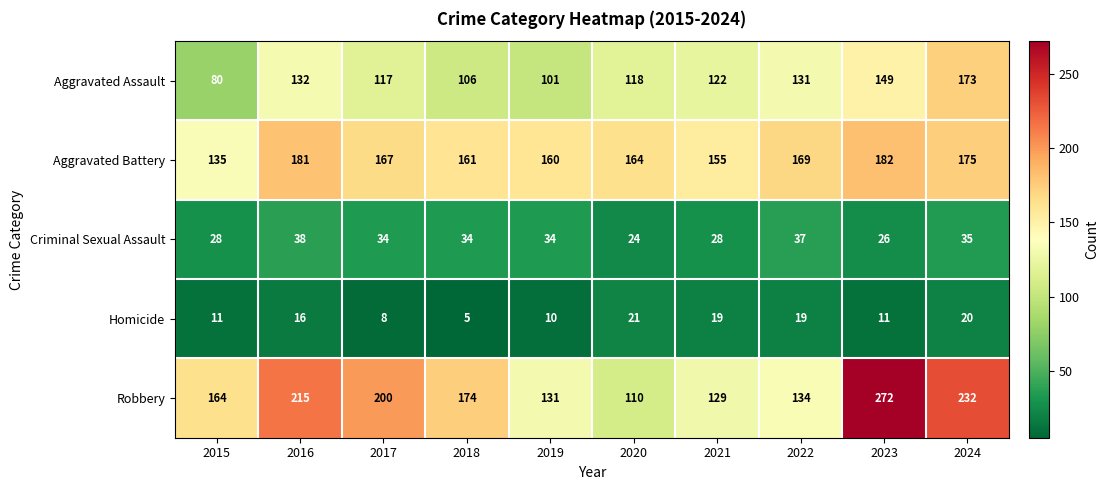

At which label does Homicide reach its minimum?

2018